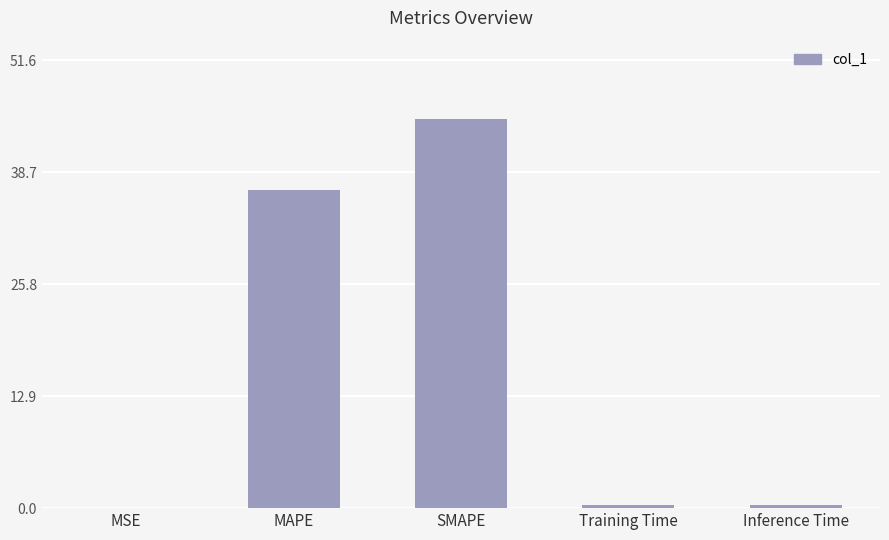

Is it true that the value at SMAPE is 44.9?

True